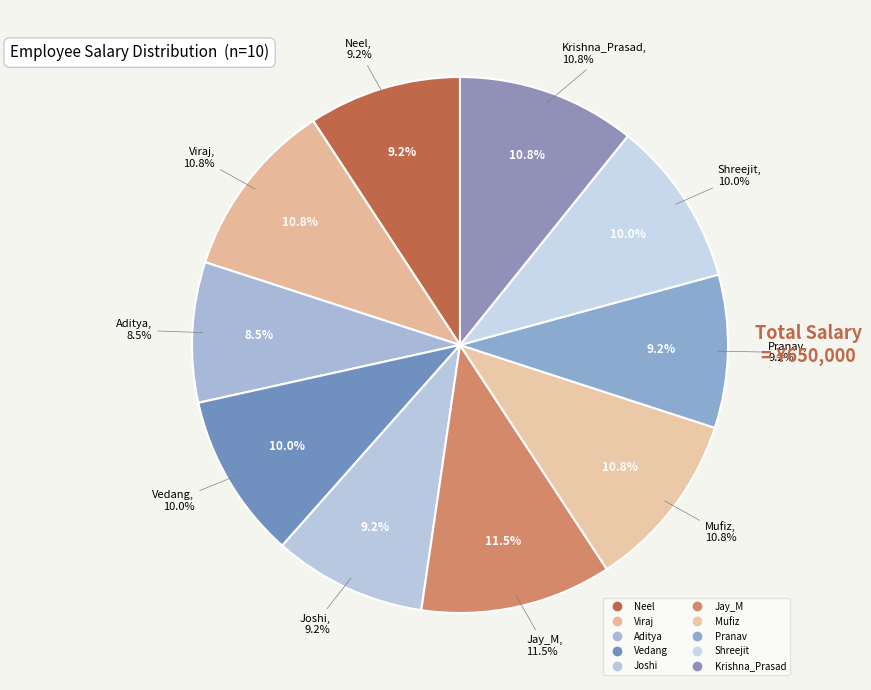

Is the sum of Joshi and Shreejit greater than half?

No